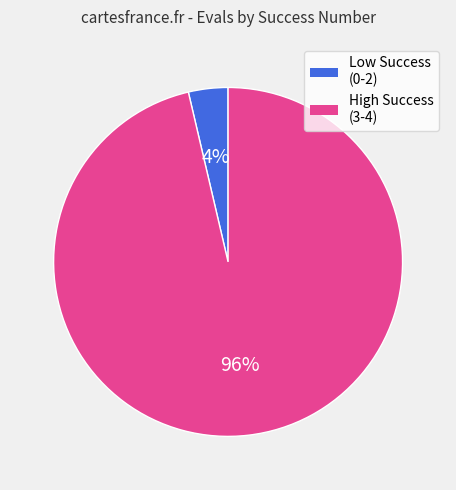

Is there any slice that represents more than half of the pie?

Yes